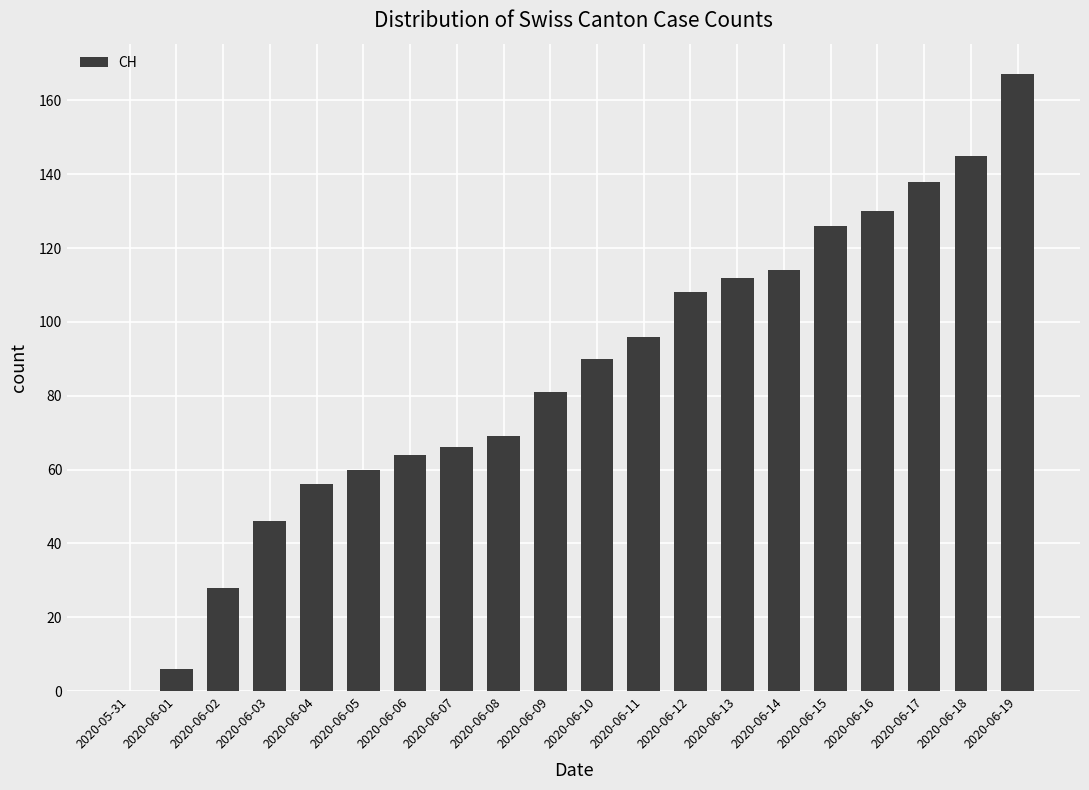

What is the greatest value displayed?

167